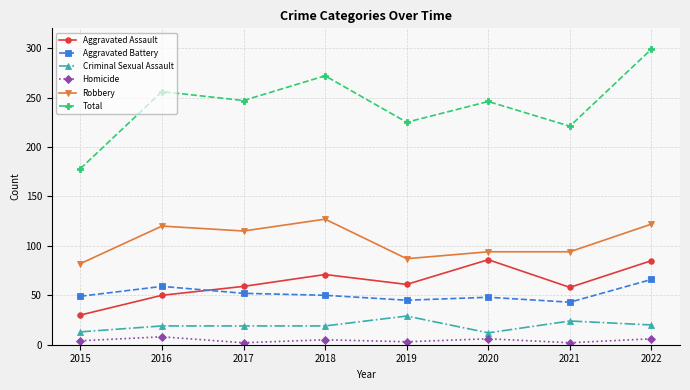

What is the greatest value displayed?

299